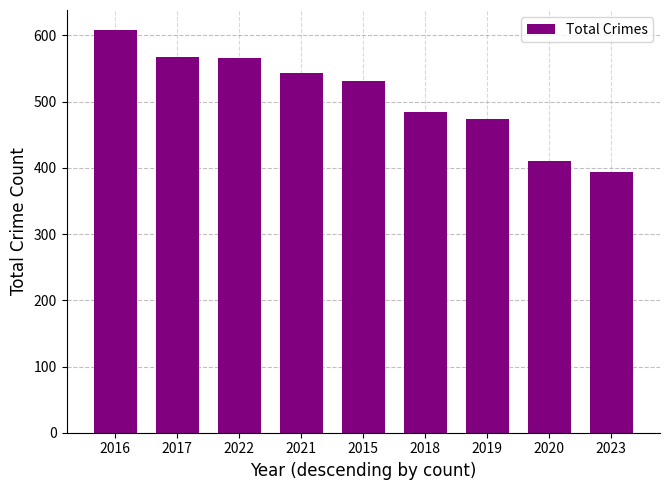

What is the minimum value shown in the chart?

393